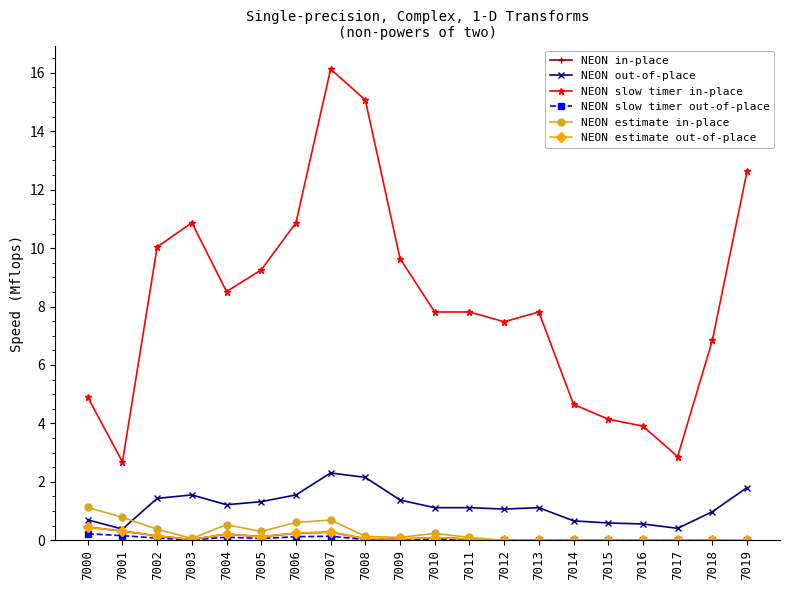

What is the highest value of the NEON out-of-place series?

2.3